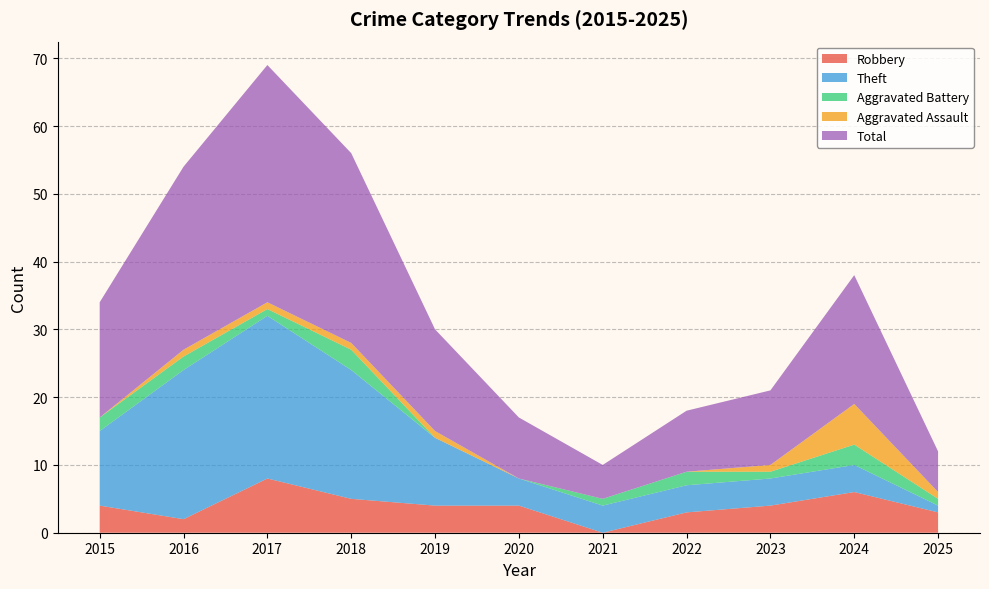

What are all the series names shown in the legend?

Robbery, Theft, Aggravated Battery, Aggravated Assault, Total